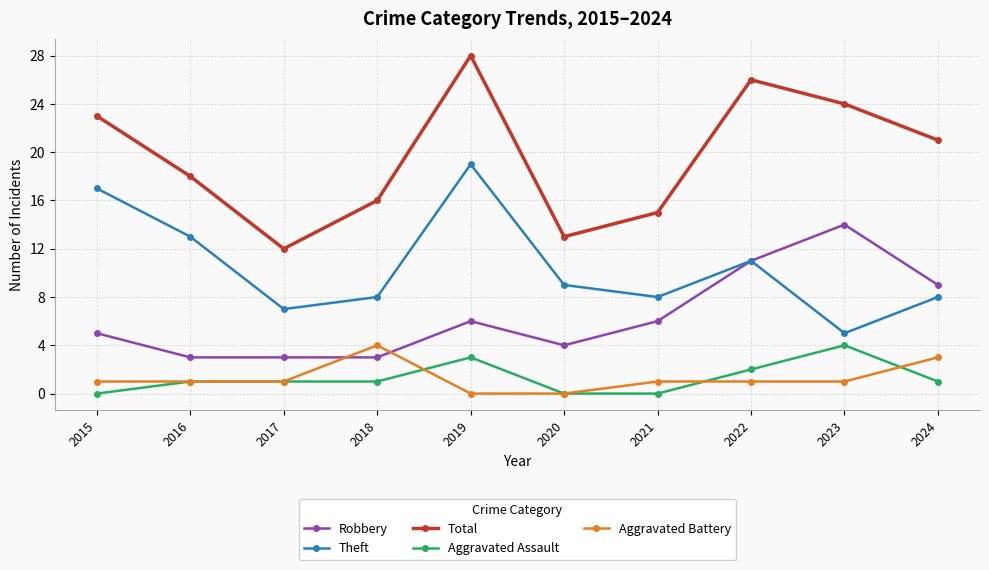

The value of Total at 2023 is 24. True or false?

True